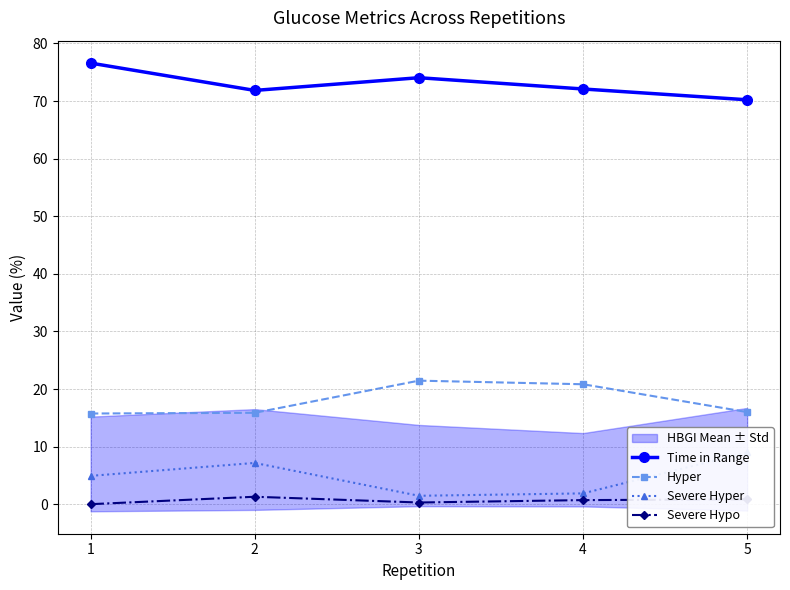

What is the sum of all Severe Hypo values?

3.1